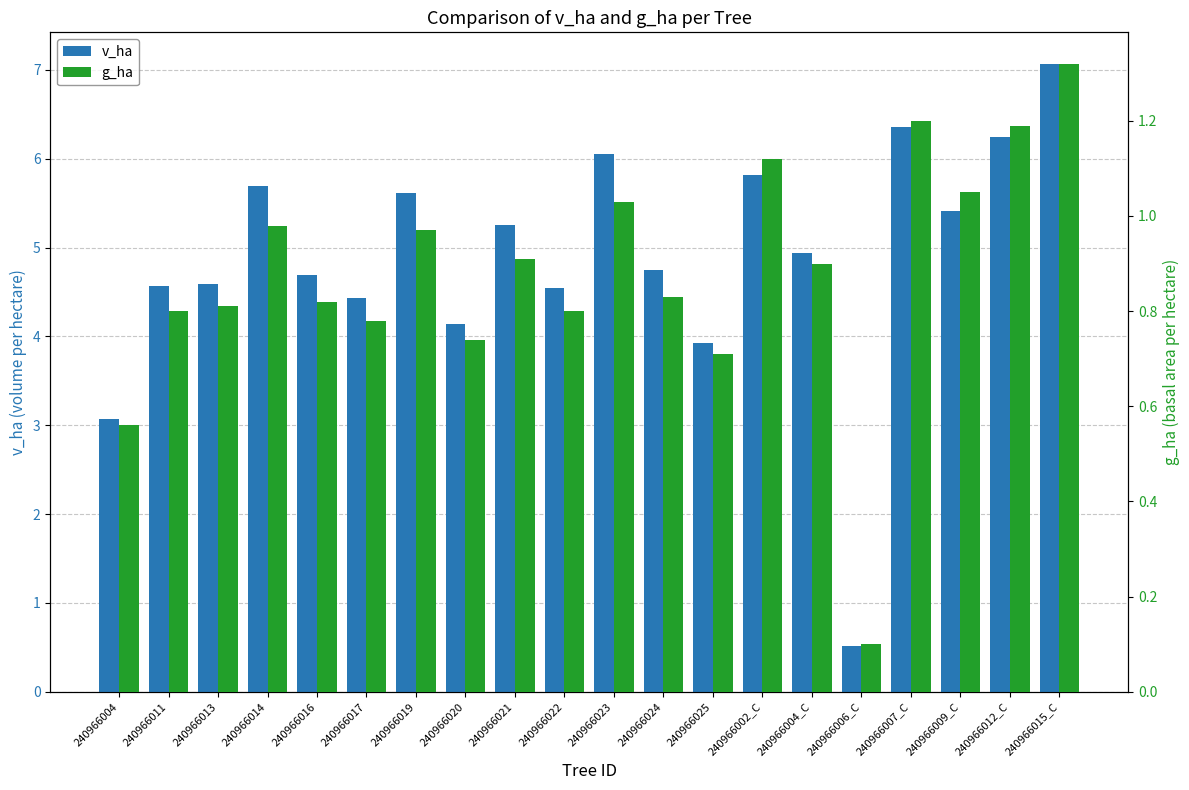

What is the difference between the g_ha values at 240966025 and 240966019?

0.3